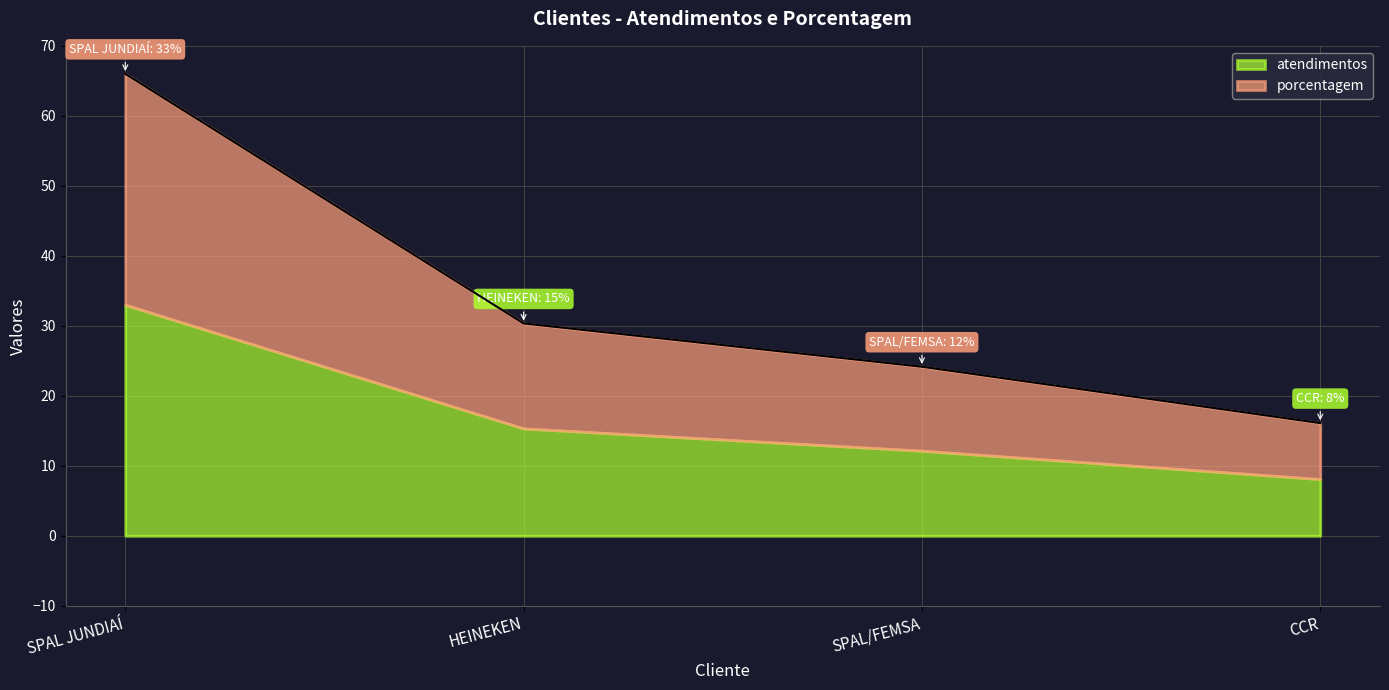

What position from the left is HEINEKEN?

2